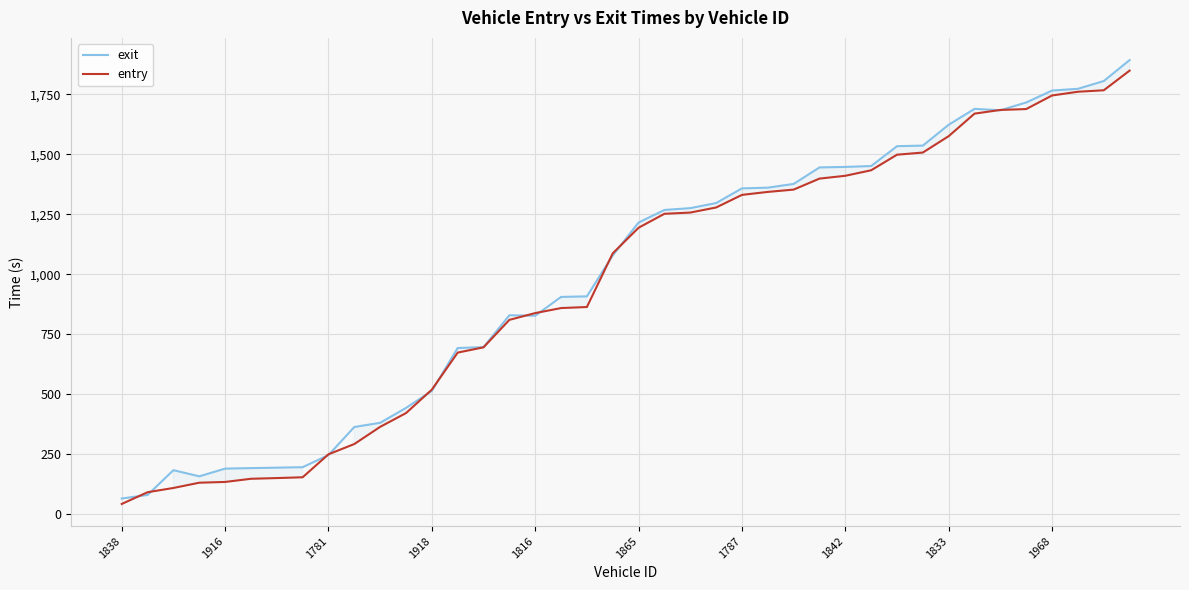

List the series in order of their peak value, lowest first.

entry, exit